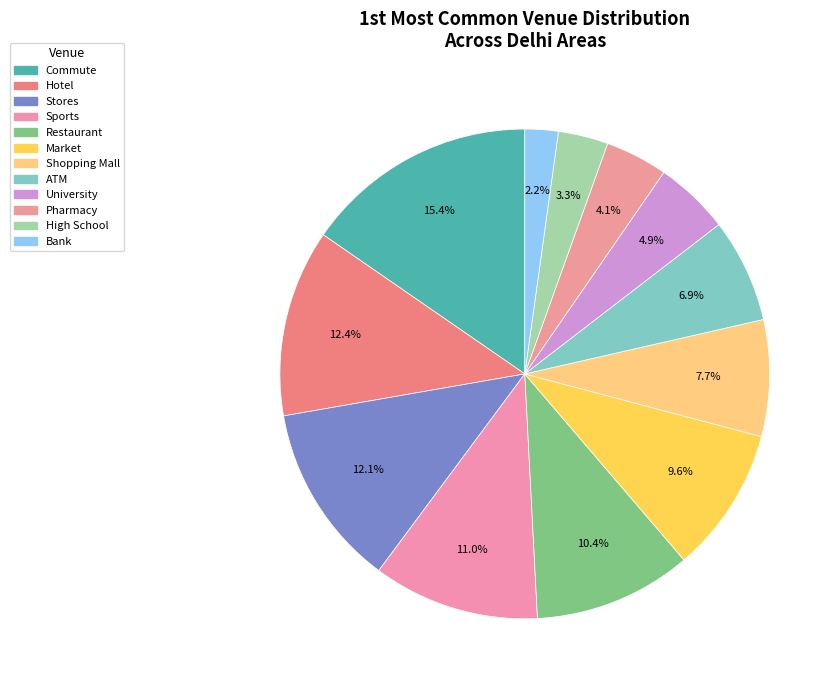

The Restaurant slice represents 15% of the pie. True or false?

False